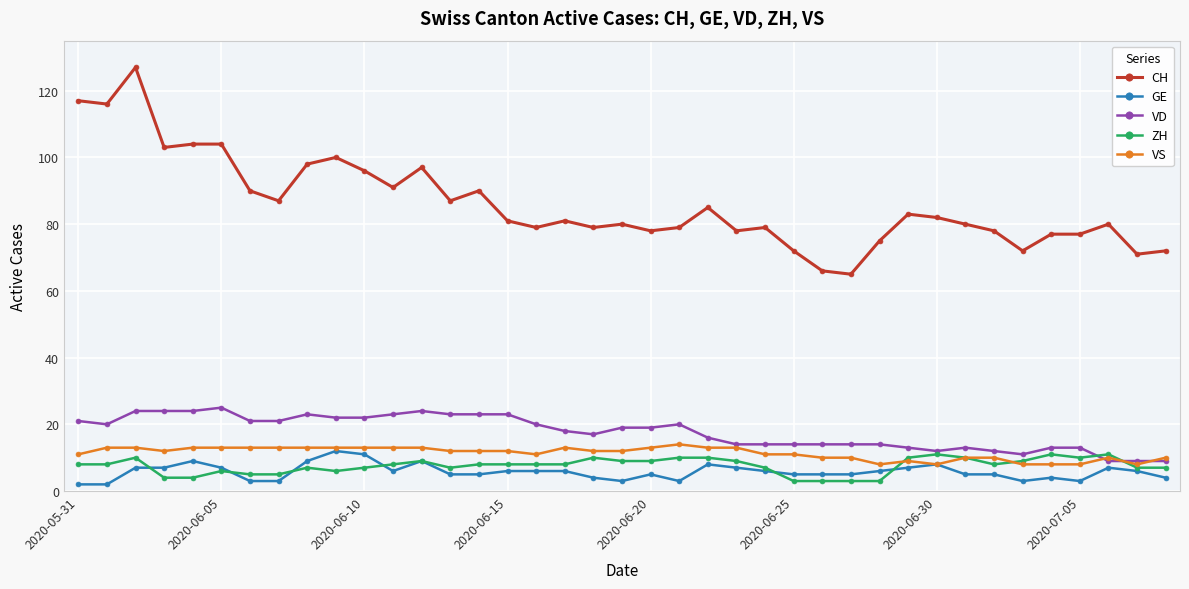

Which series has the largest range (max minus min)?

CH